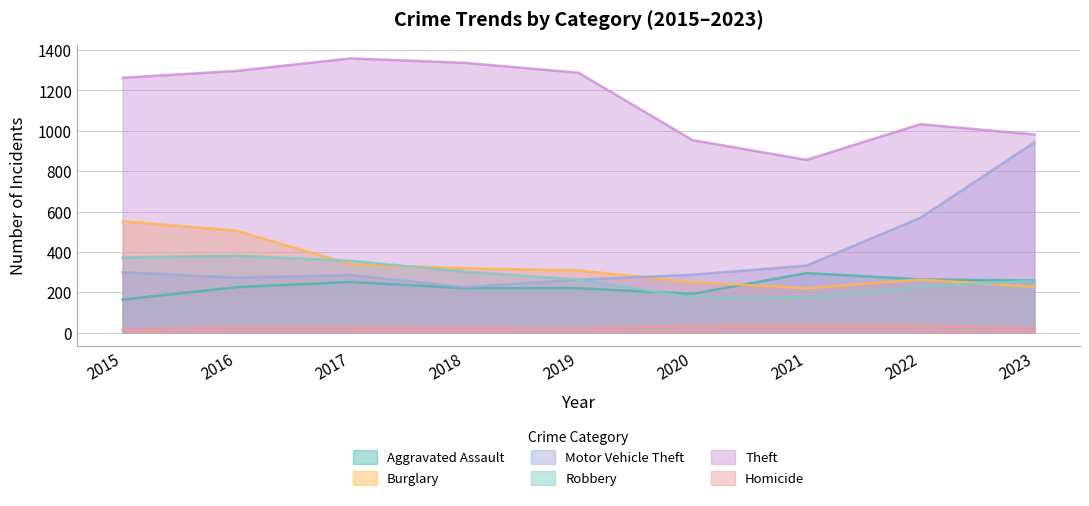

Between 2015 and 2023, which is larger?

2023